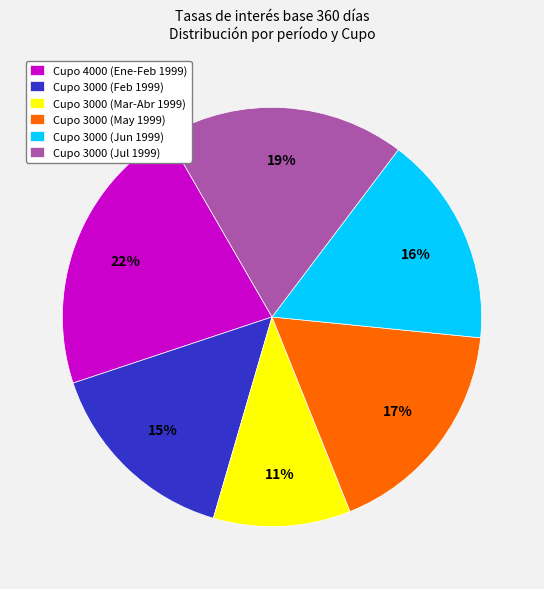

How many segments does this pie chart have?

6